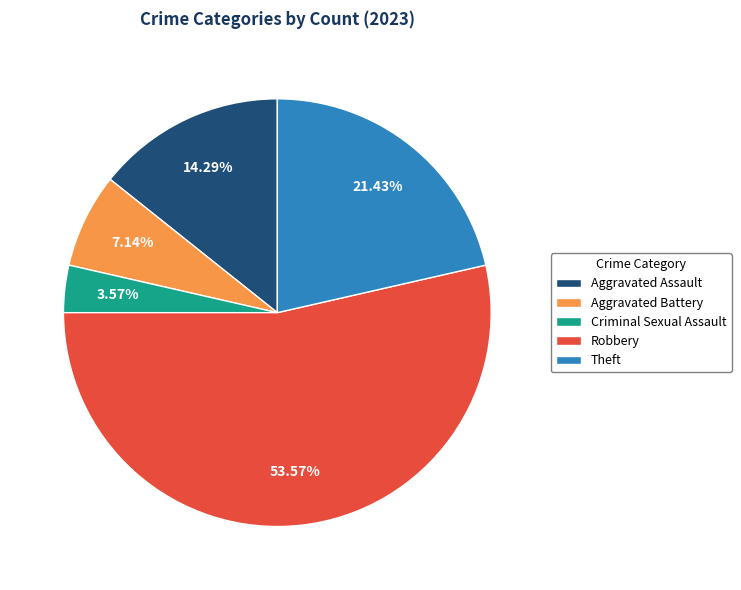

What portion of the pie excludes Aggravated Battery?

92.9%